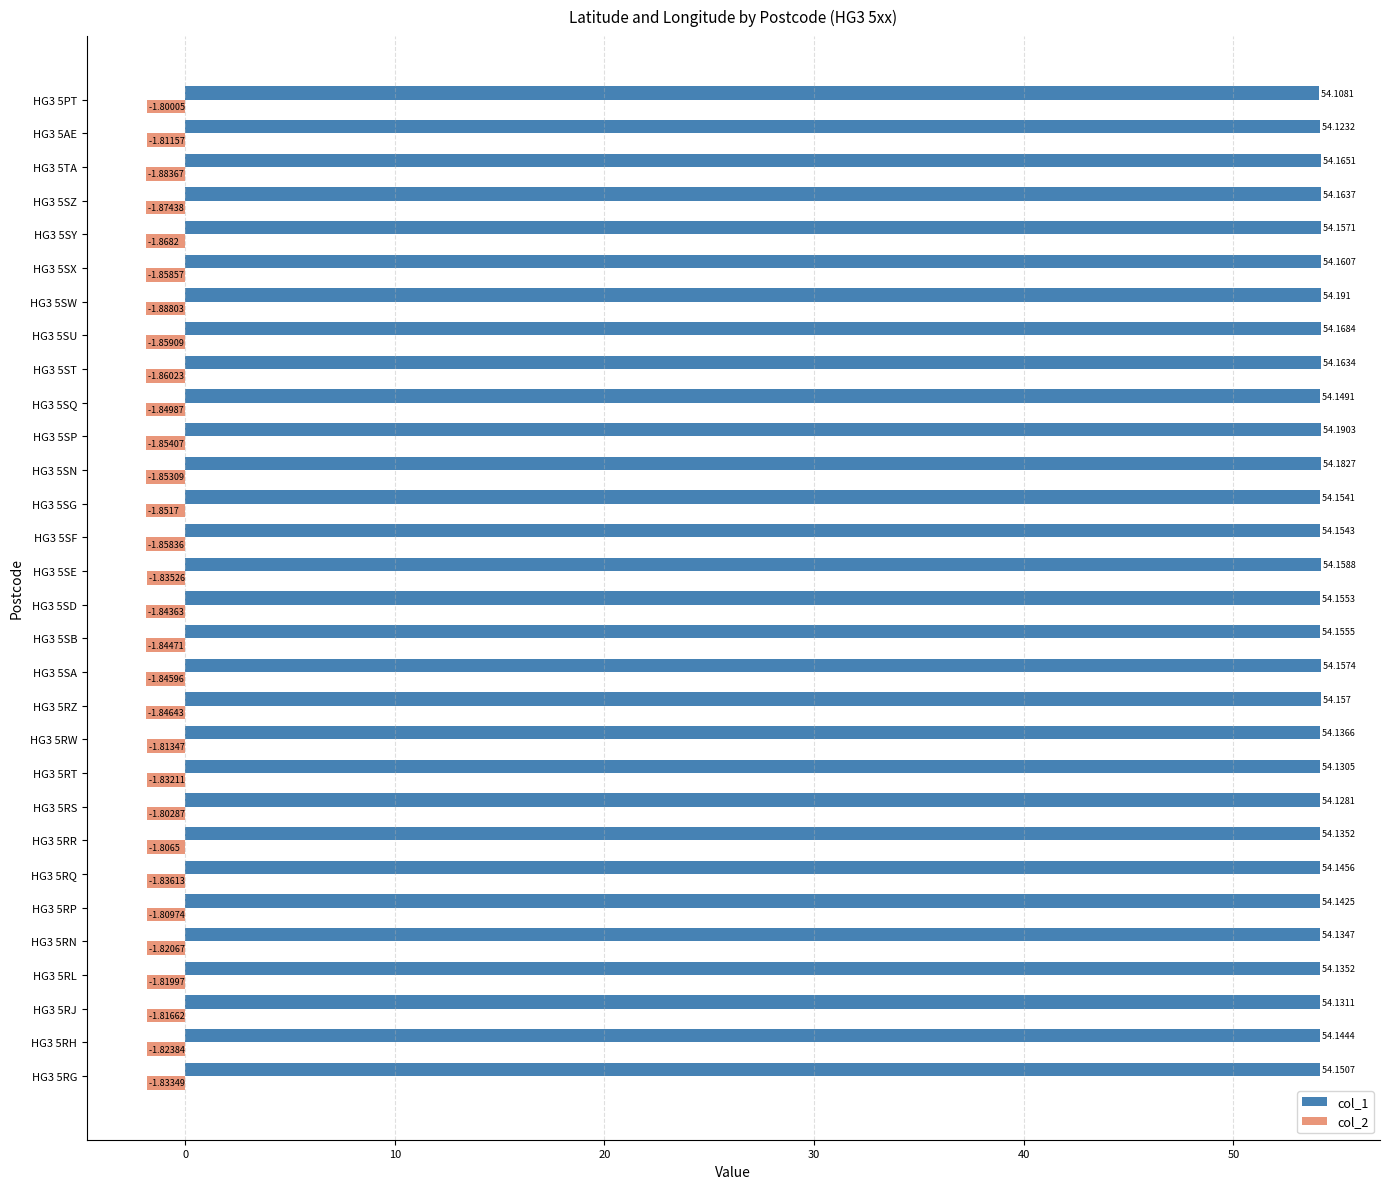

Is the value of col_2 at HG3 5ST greater than the value of col_1 at HG3 5RN?

No